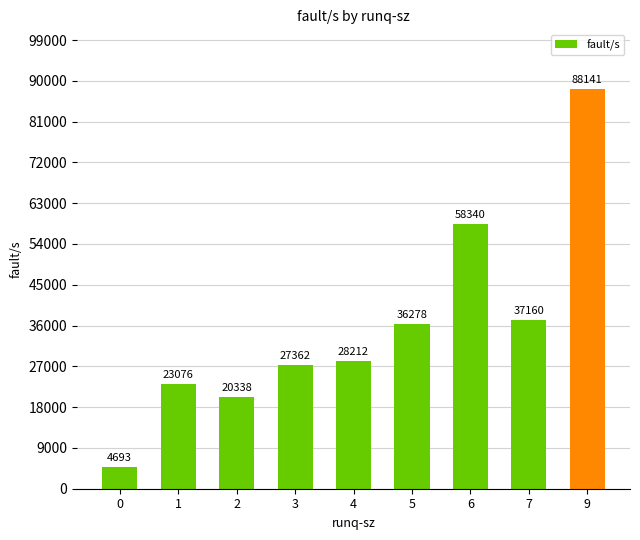

Which has a higher value, 2 or 9?

9